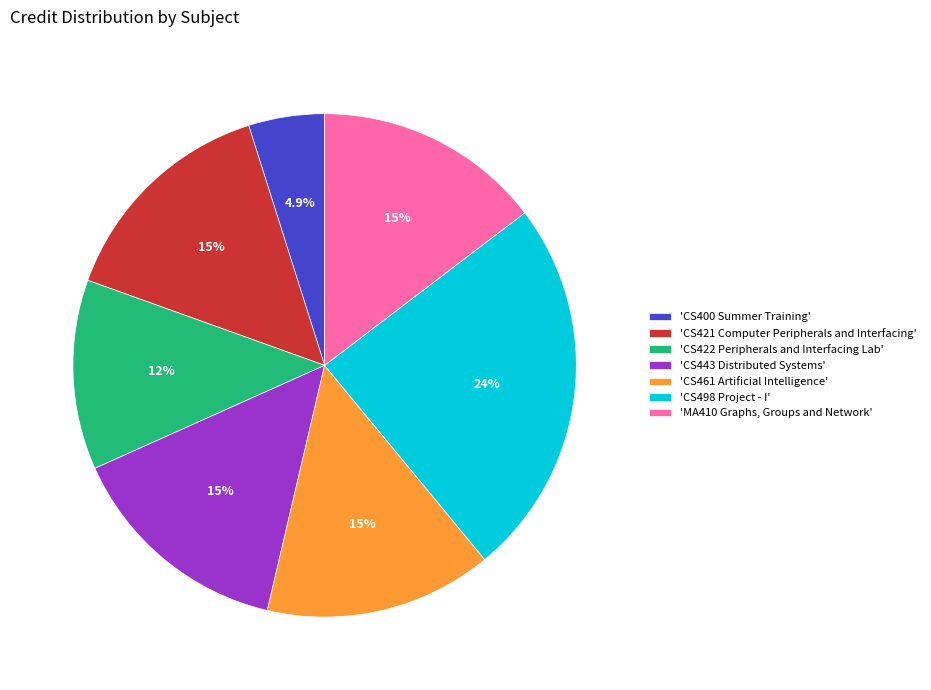

What percentage is NOT represented by 'CS443 Distributed Systems'?

85.4%